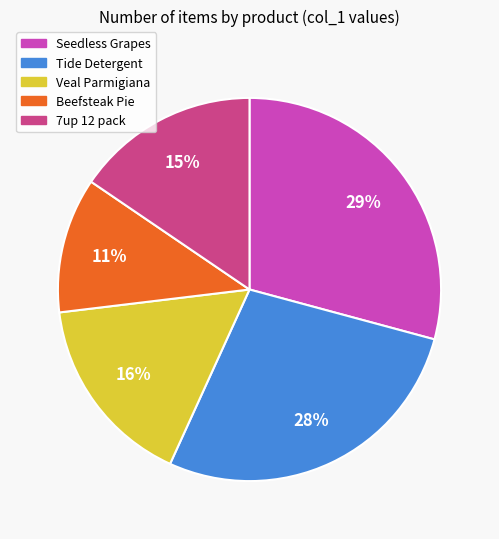

To the nearest percent, what is the average slice percentage?

20%